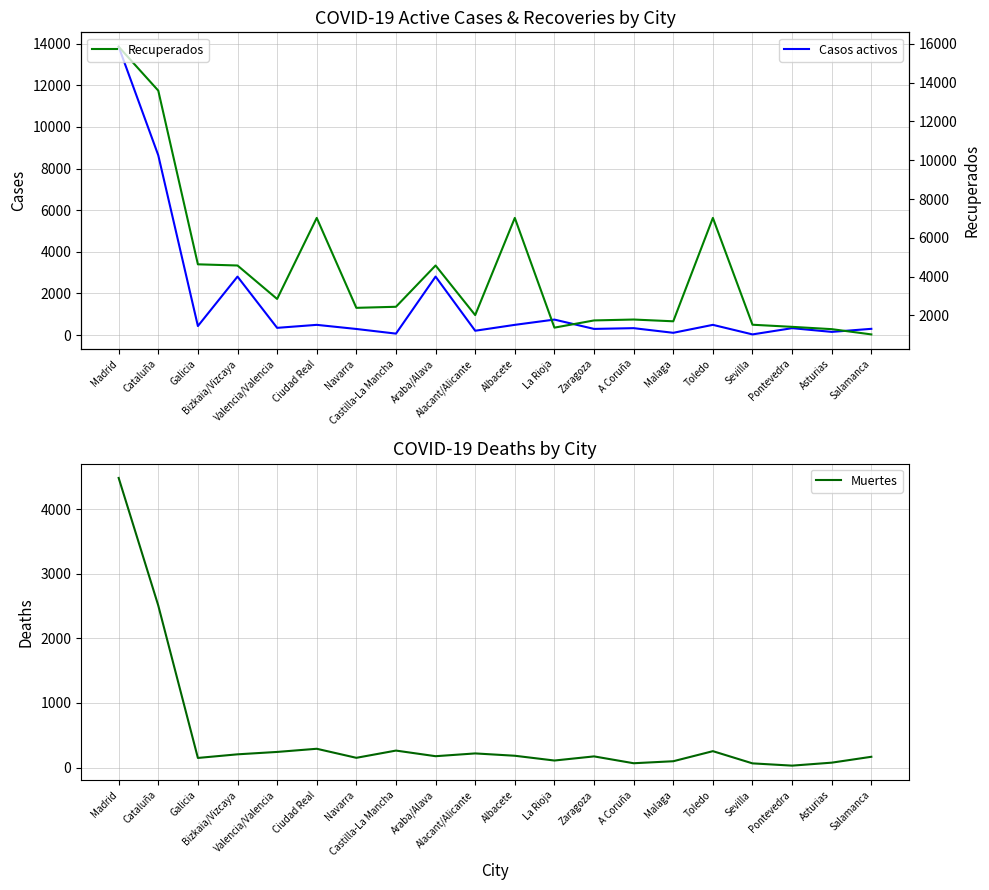

Is it true that Muertes equals 108 at Sevilla?

False